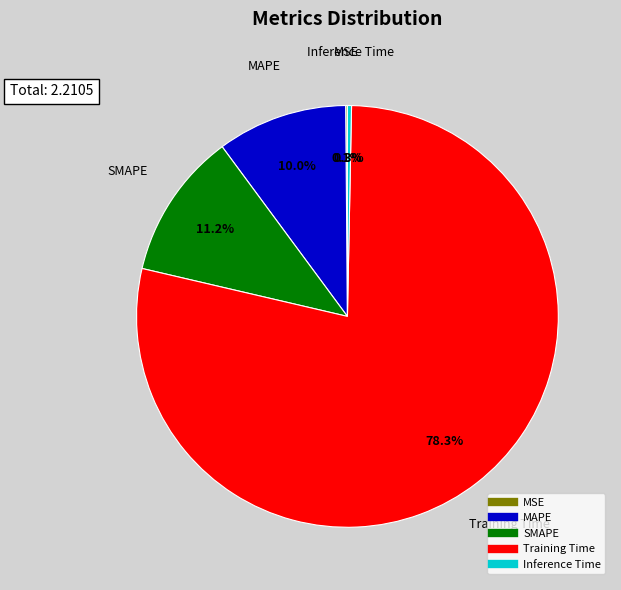

To the nearest percent, what percentage of the pie is MAPE?

10%